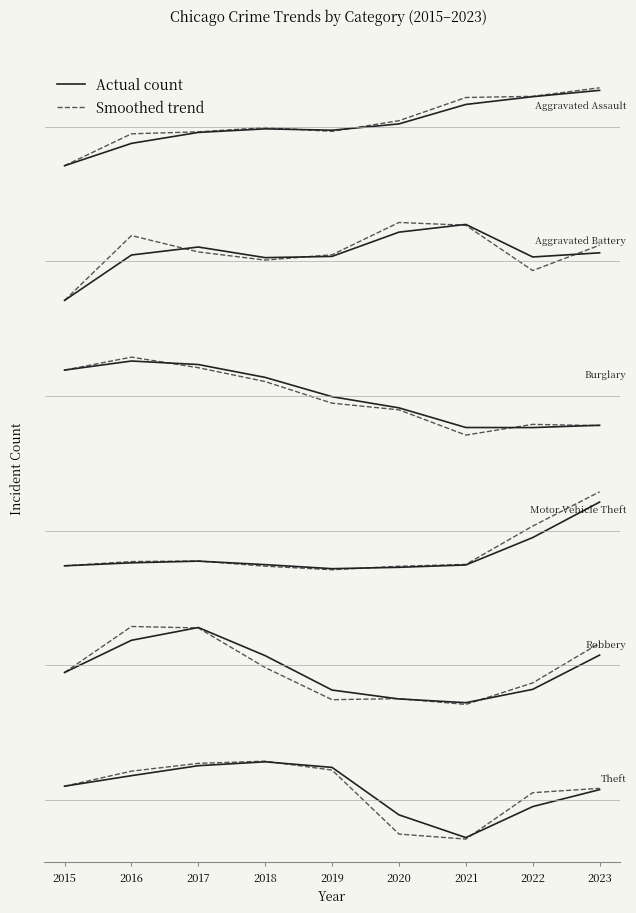

Is it true that Burglary equals -0.8 at 2021?

True